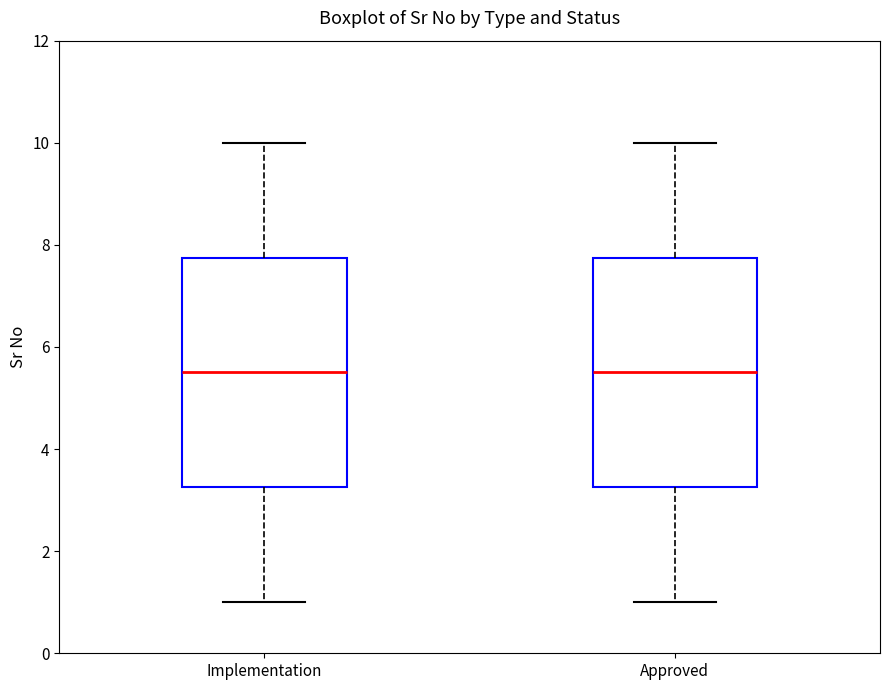

Where is the lower edge of the box for Implementation on the y-axis? The values are not printed on the chart, so give them approximately, as read against the axis.

3.2